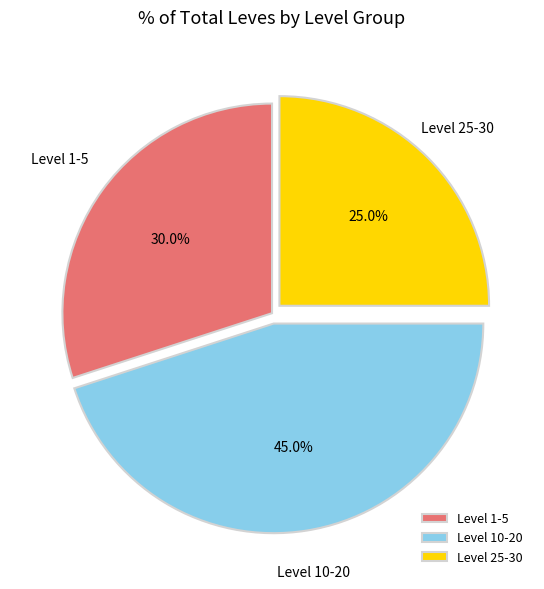

Which category has the biggest portion of the pie?

Level 10-20